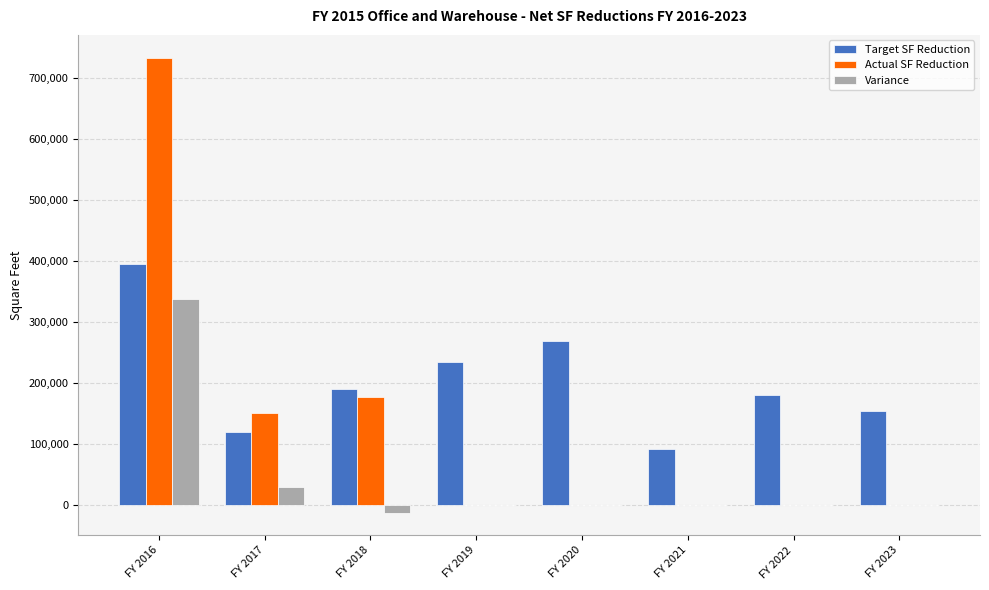

Which series has the largest range (max minus min)?

Actual SF Reduction